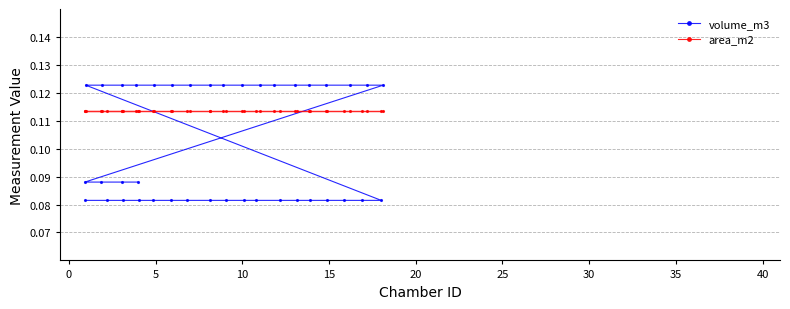

Which series has the largest range (max minus min)?

volume_m3